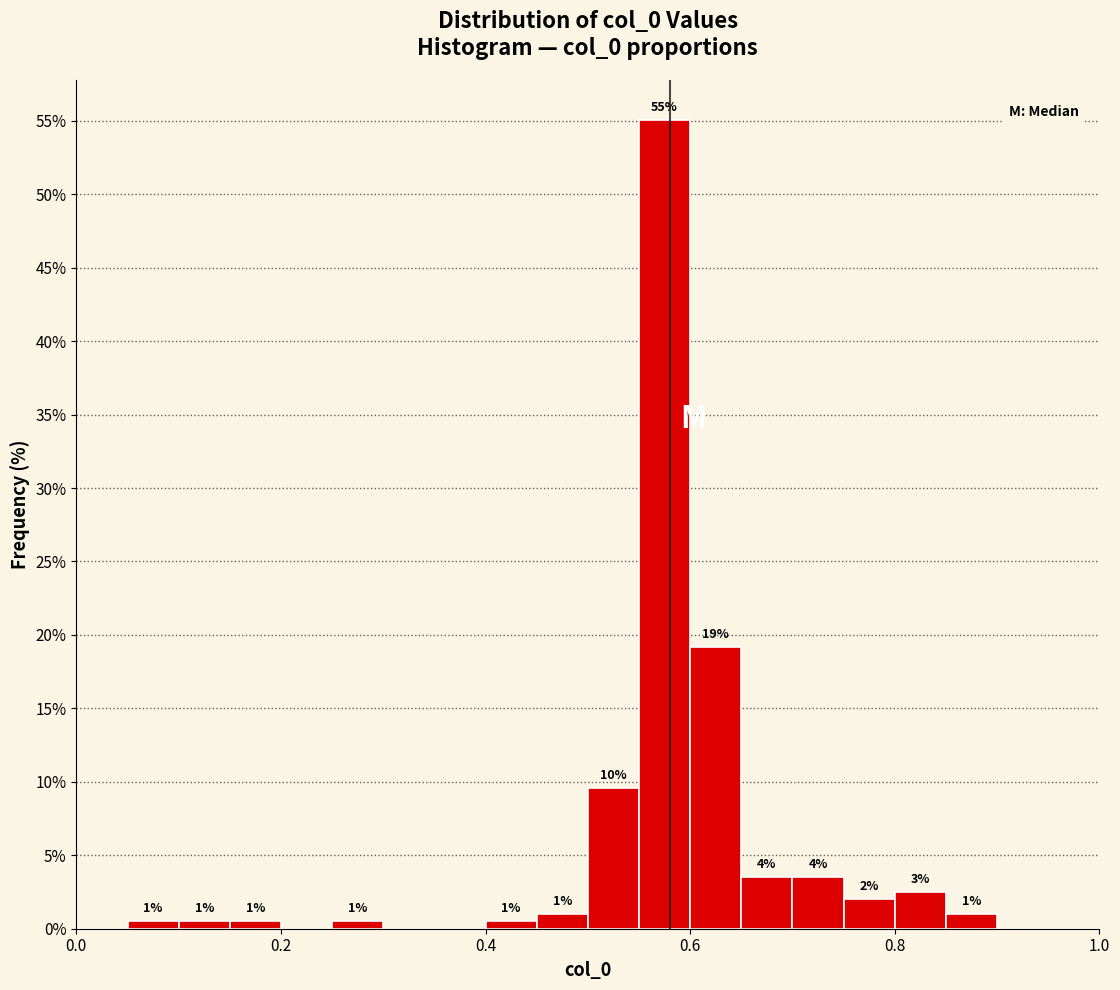

Read against the x-axis, roughly where is the centre of the tallest bar?

0.58